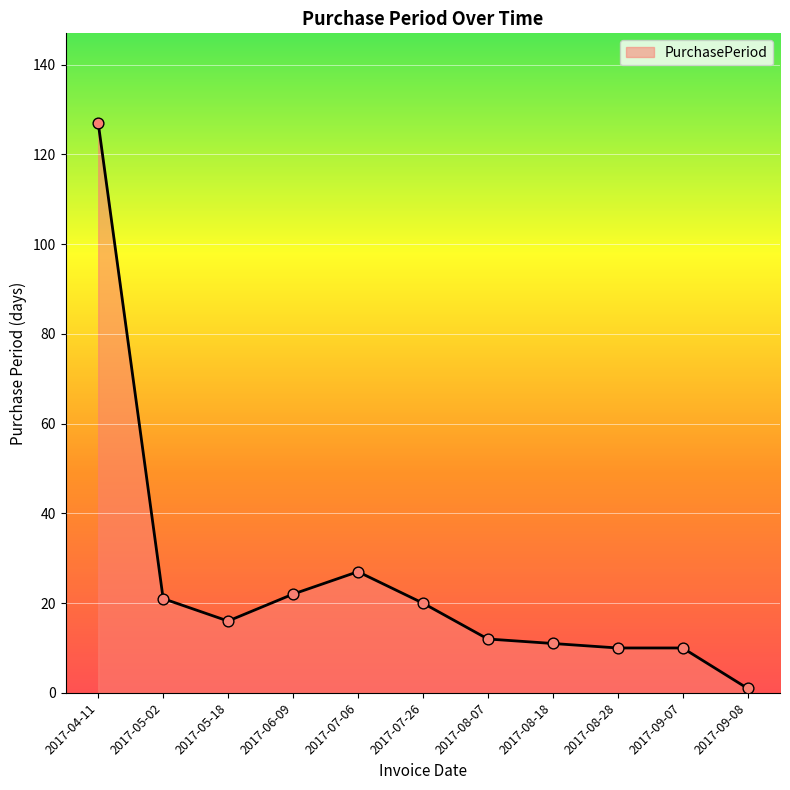

What is the change in value from 2017-04-11 to 2017-05-02?

-106